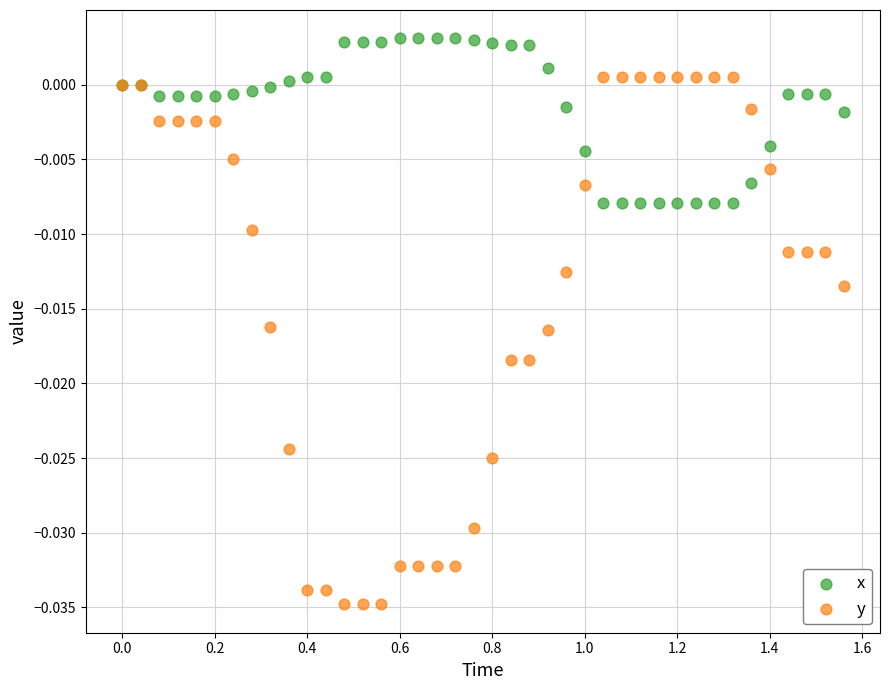

Which series reaches the maximum Y coordinate?

x